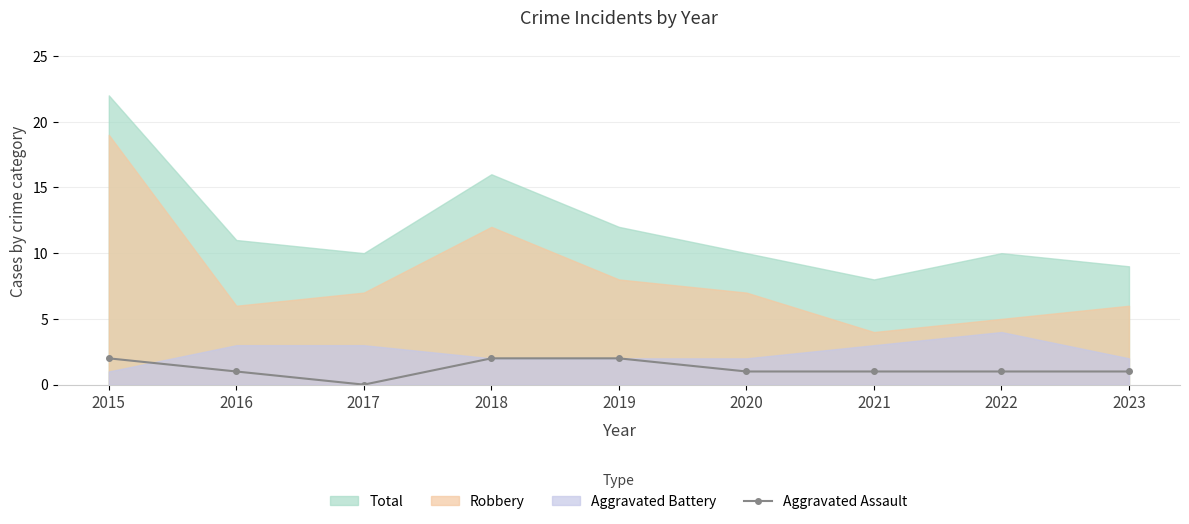

What is the value of the Aggravated Assault point at the 7th from the left?

1